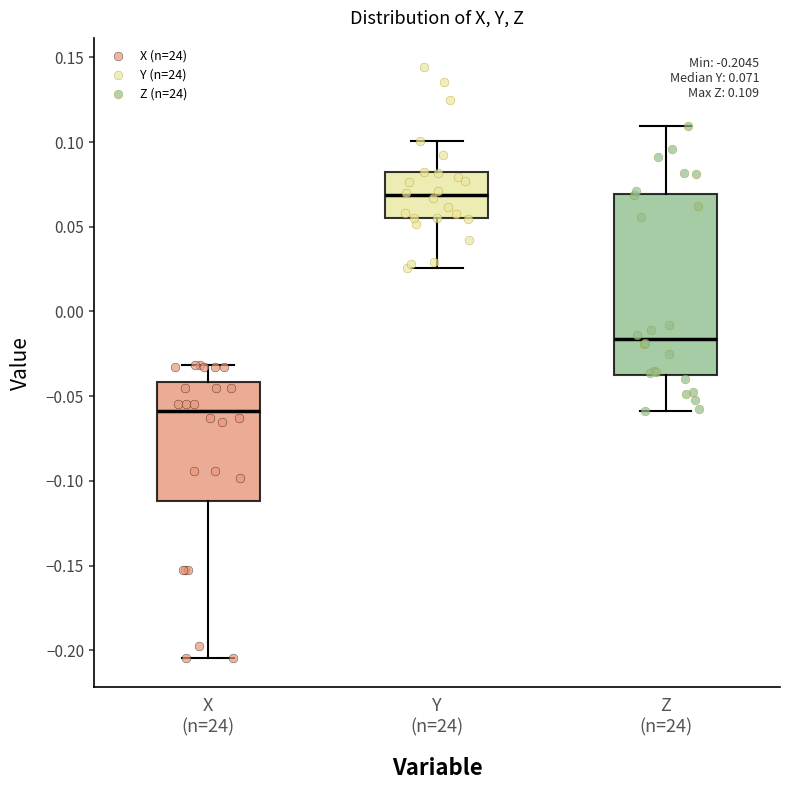

Which box's median line is the highest?

Y (n=24)